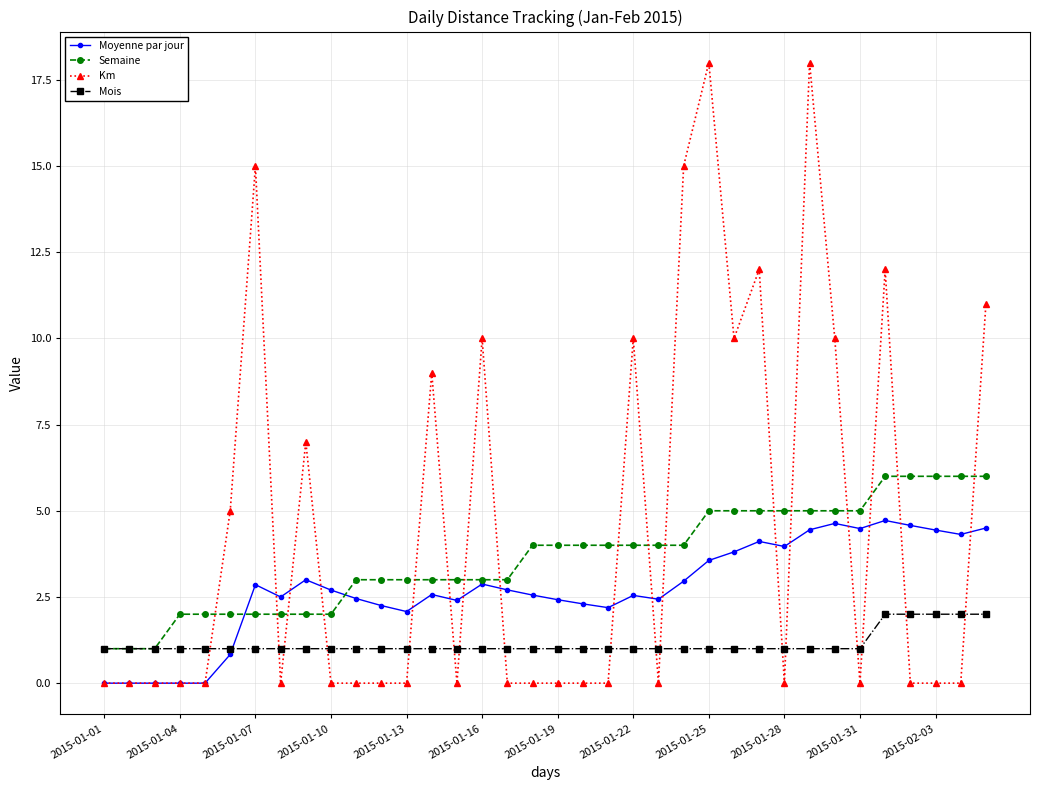

Rank the series by their maximum value, from lowest to highest.

Mois, Moyenne par jour, Semaine, Km